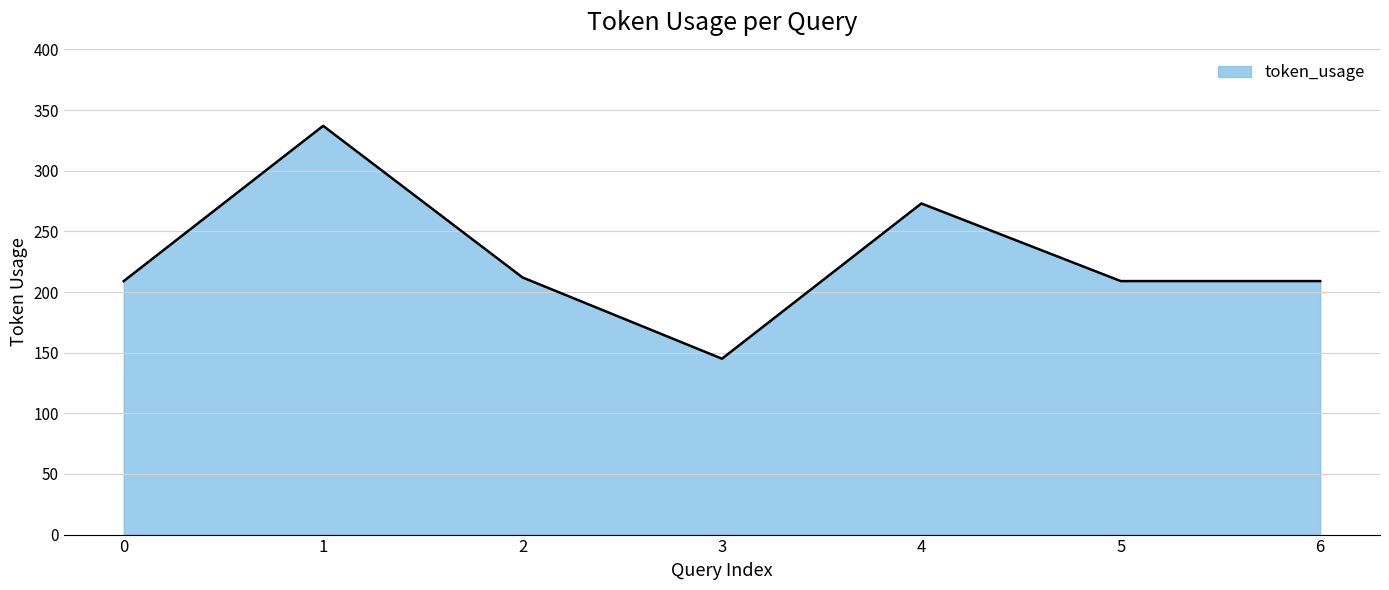

How many distinct data groups are displayed?

1